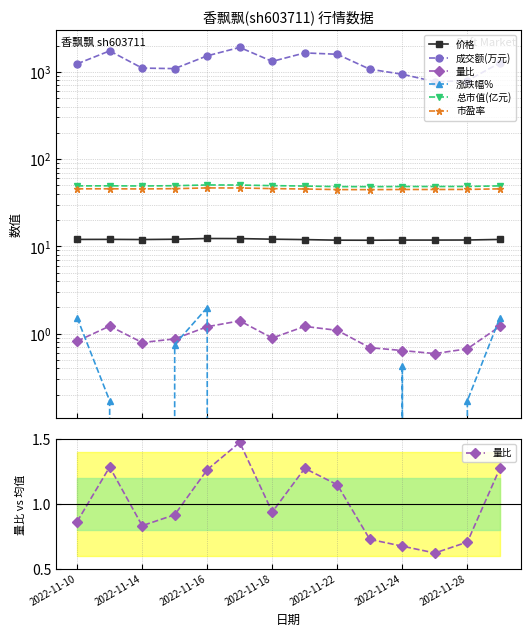

What is the greatest value displayed?

1904.0